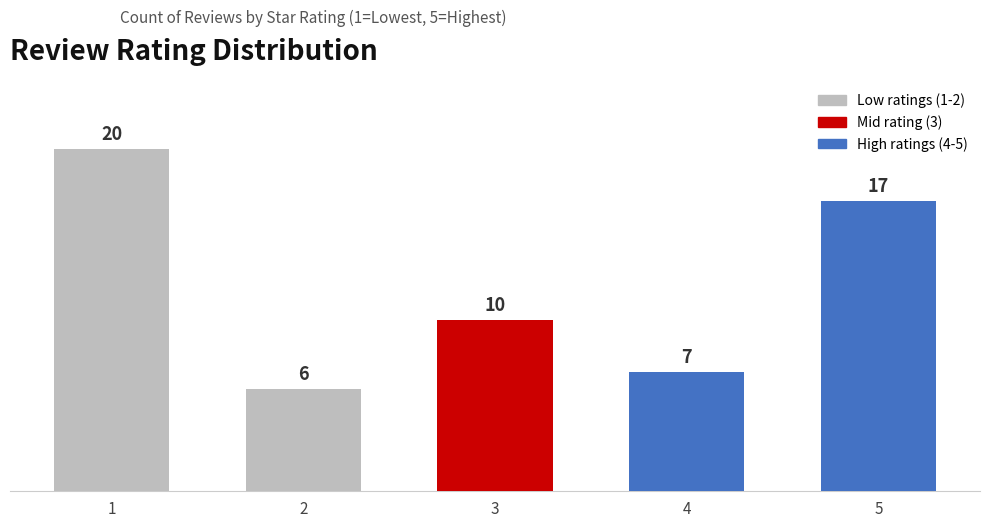

Which label corresponds to the largest value in the chart?

1